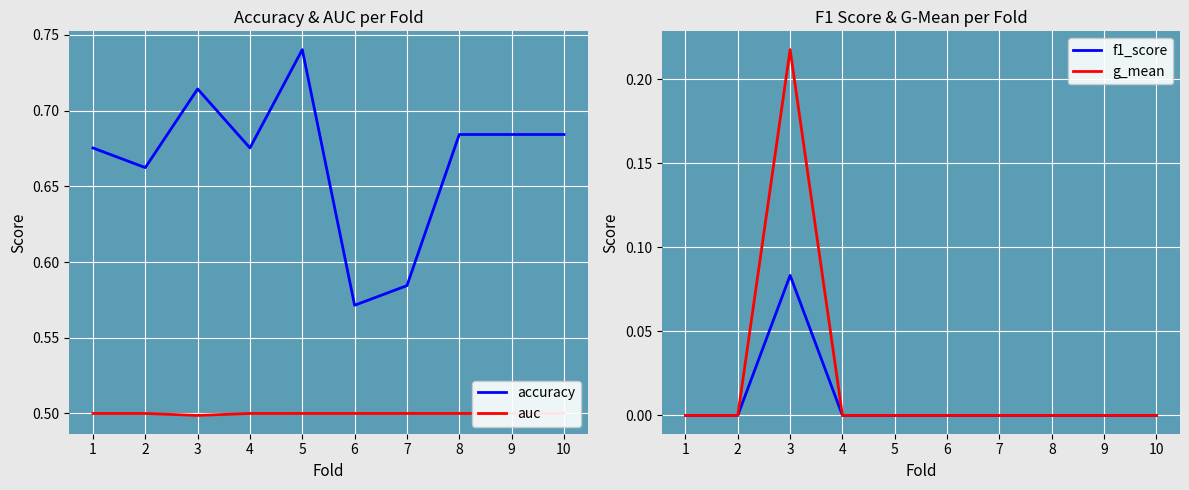

The f1_score series shows -0.1 at 8. True or false?

False